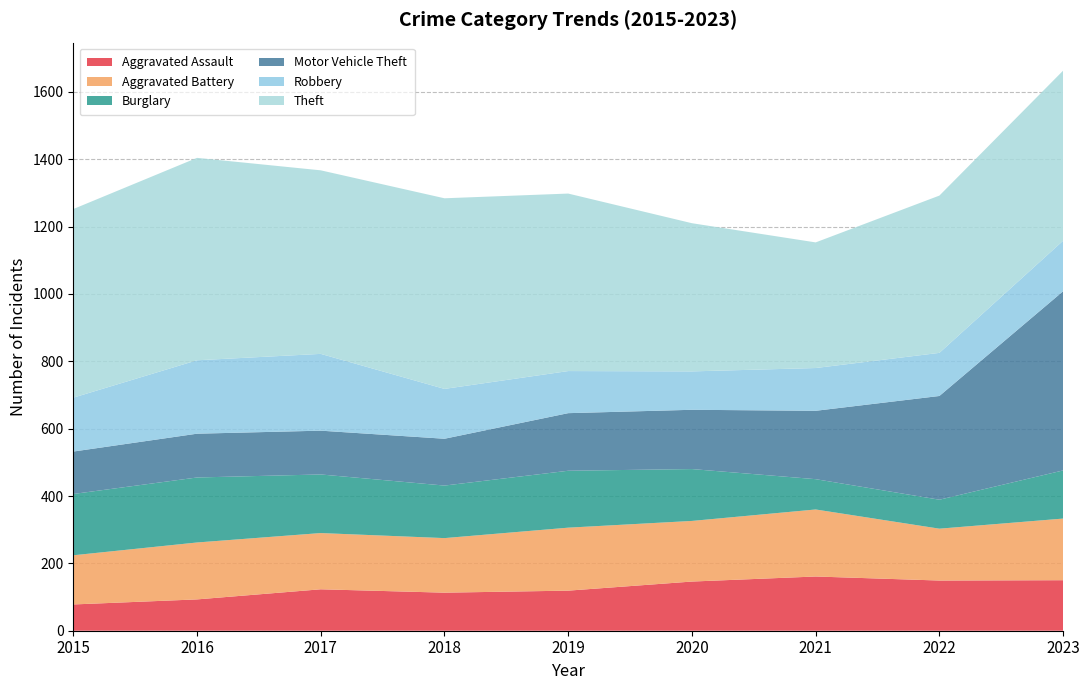

Reading left to right, transcribe all the data shown in this chart.

Aggravated Assault: 78	93	123	113	119	146	161	149	150
Aggravated Battery: 146	169	167	162	187	180	199	154	183
Burglary: 182	193	174	156	169	154	90	86	143
Motor Vehicle Theft: 126	130	130	139	171	176	203	308	532
Robbery: 160	218	228	148	125	114	127	128	150
Theft: 560	601	545	566	527	440	373	467	505